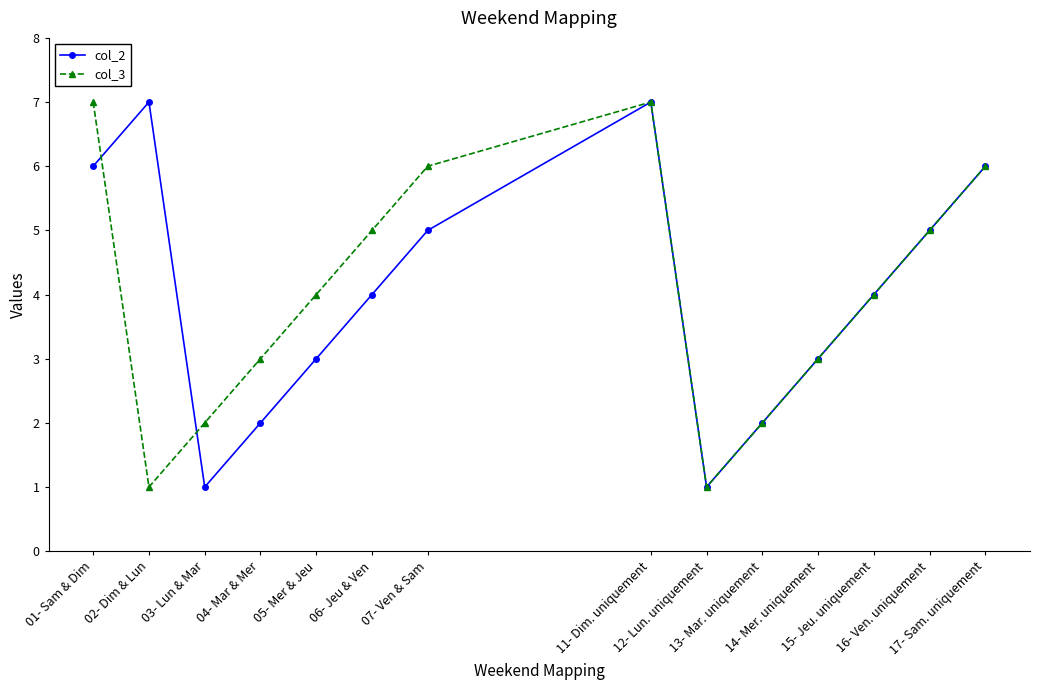

True or false: col_3 has more than 2 interior local peaks.

False